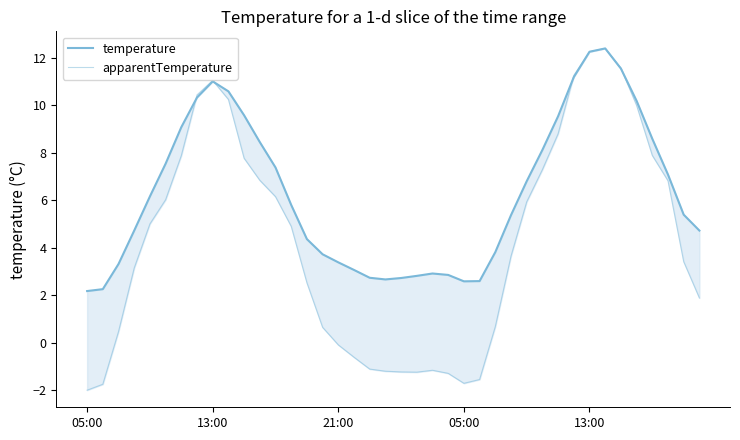

Reading left to right, what are all the values shown in this chart?

temperature: 2.2	2.2	3.3	4.7	6.2	7.5	9.1	10.3	11.0	10.6	9.6	8.4	7.4	5.8	4.4	3.7	3.4	3.1	2.7	2.7	2.7	2.8	2.9	2.9	2.6	2.6	3.8	5.4	6.8	8.1	9.5	11.2	12.3	12.4	11.6	10.2	8.6	7.1	5.4	4.7
apparentTemperature: -2.0	-1.8	0.5	3.1	5.0	6.0	7.9	10.4	11.1	10.2	7.8	6.8	6.2	4.9	2.5	0.6	-0.1	-0.6	-1.1	-1.2	-1.2	-1.2	-1.2	-1.3	-1.7	-1.6	0.7	3.6	5.9	7.3	8.8	11.3	12.3	12.4	11.6	10.0	7.9	6.8	3.4	1.9